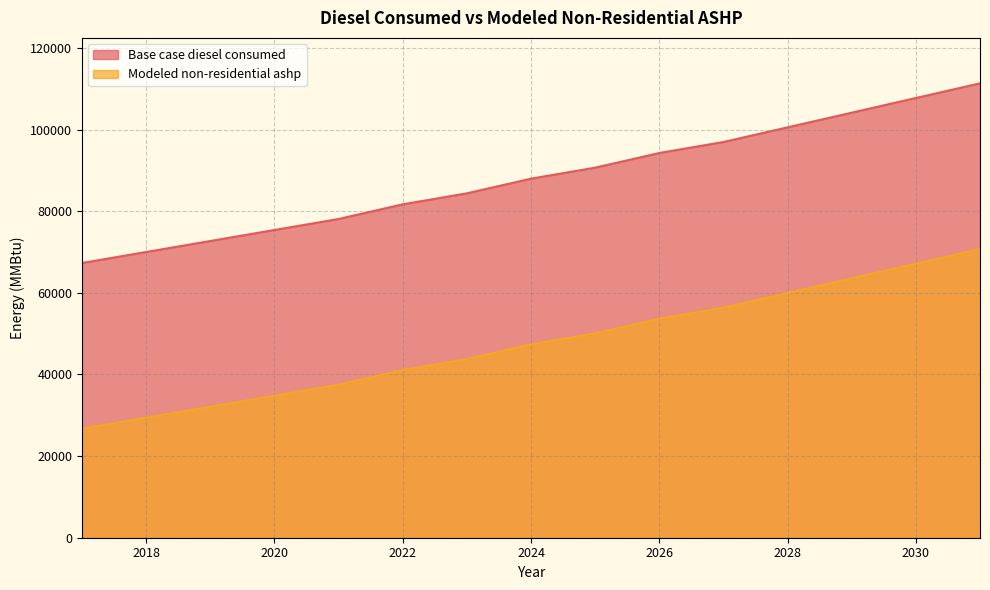

True or false: Modeled non-residential ashp and Base case diesel consumed intersect in this chart.

False